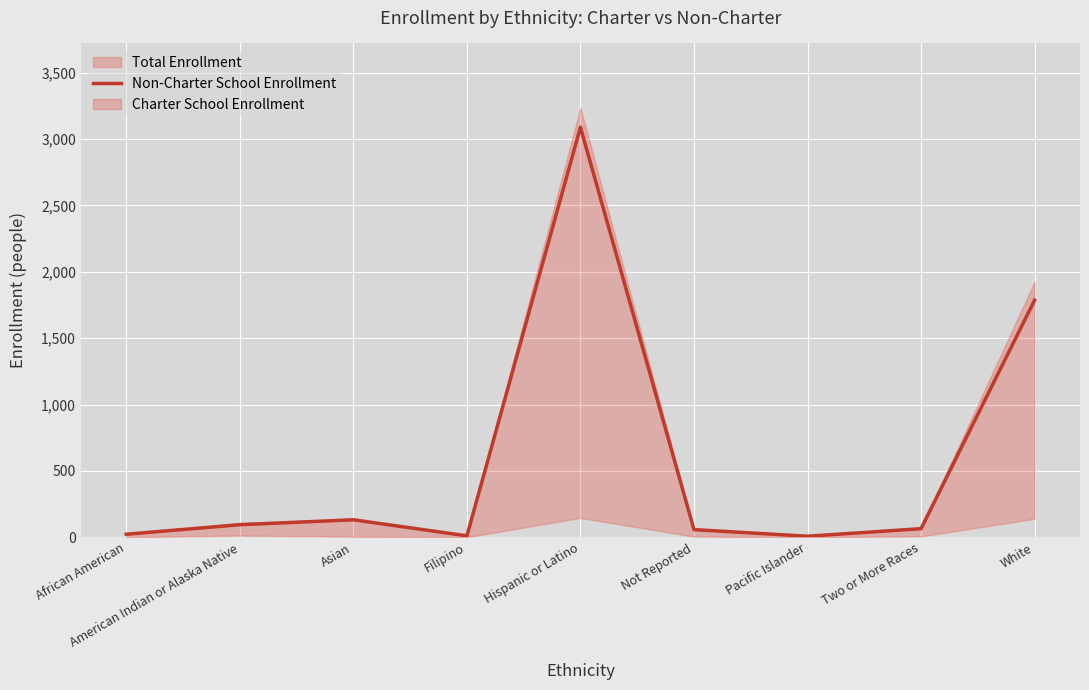

True or false: the data has more than 0 interior local peaks.

True